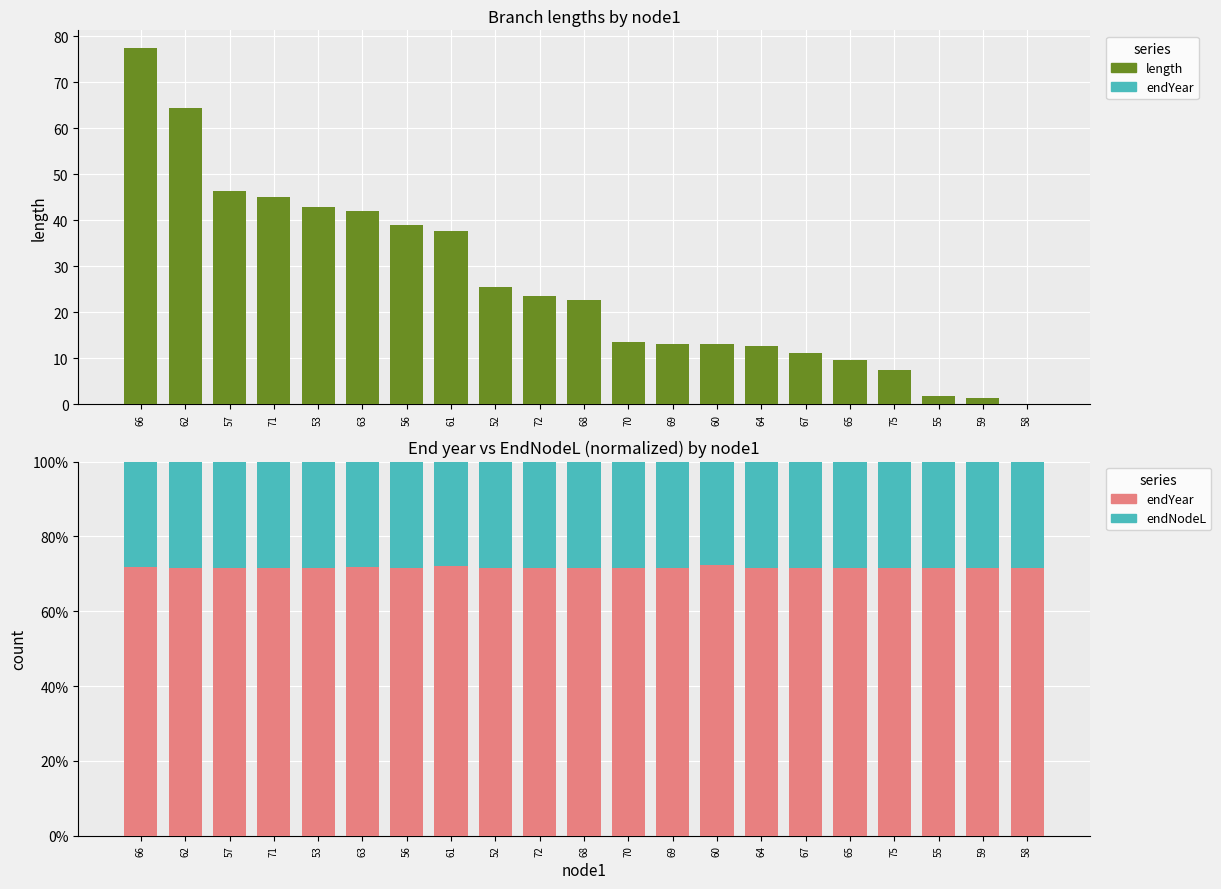

Between 53 and 65, which series saw the biggest shift?

length